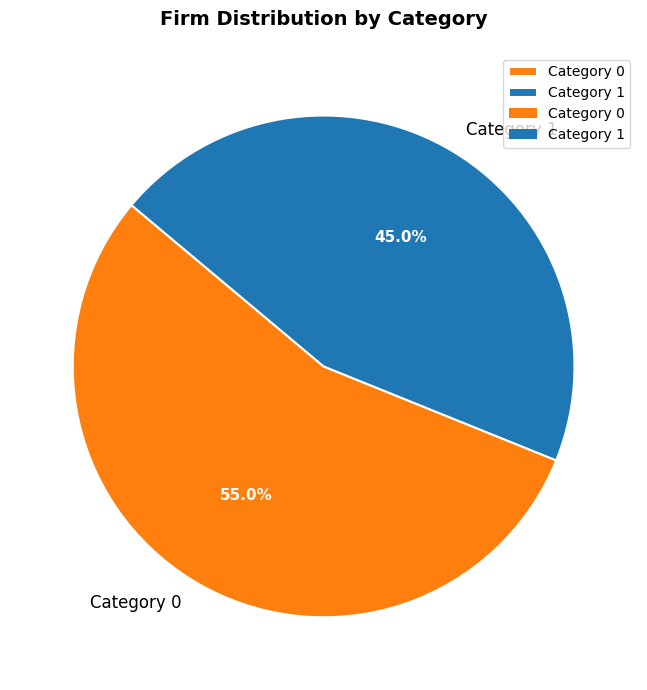

Is Category 0 the majority of the pie?

Yes